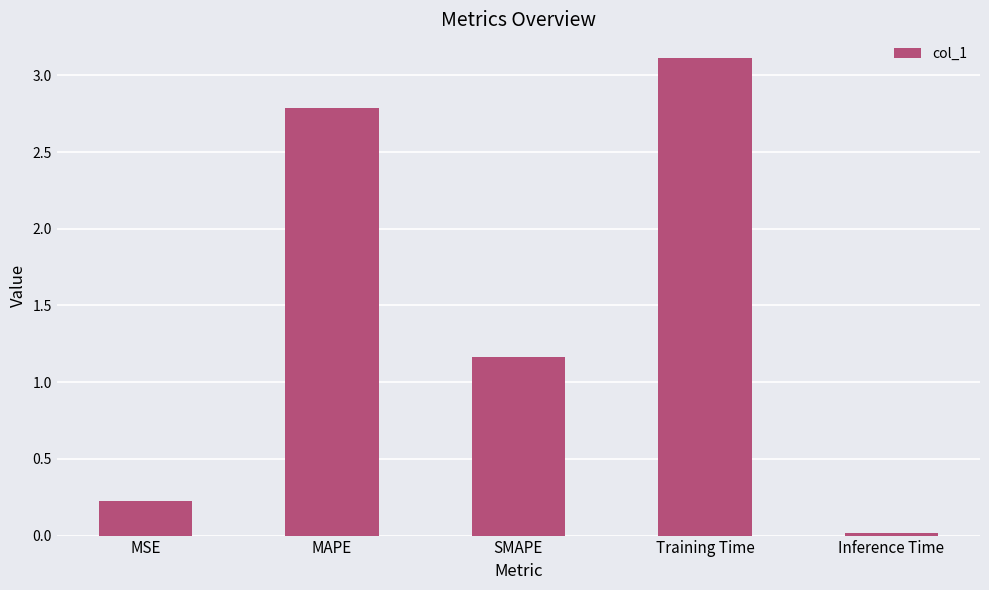

What is the difference between the values at Training Time and SMAPE?

1.9